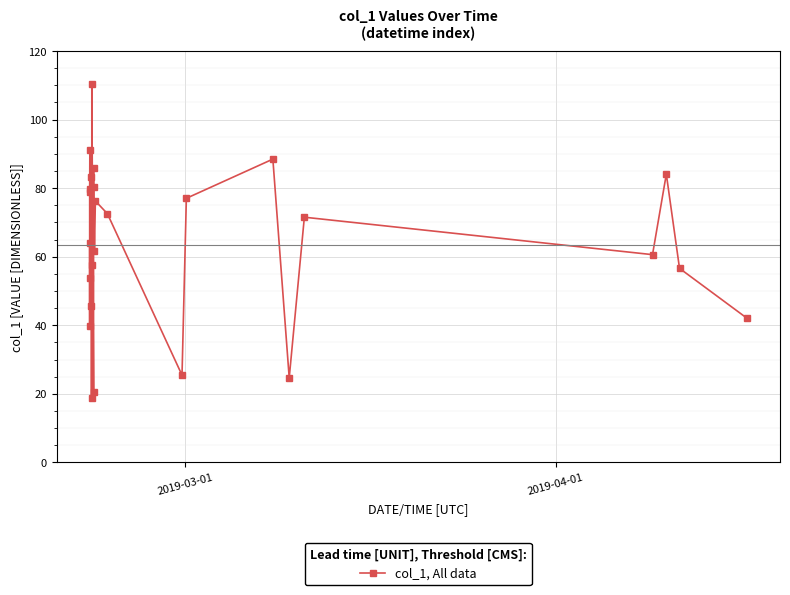

Is this an area chart (filled region under the line)?

No